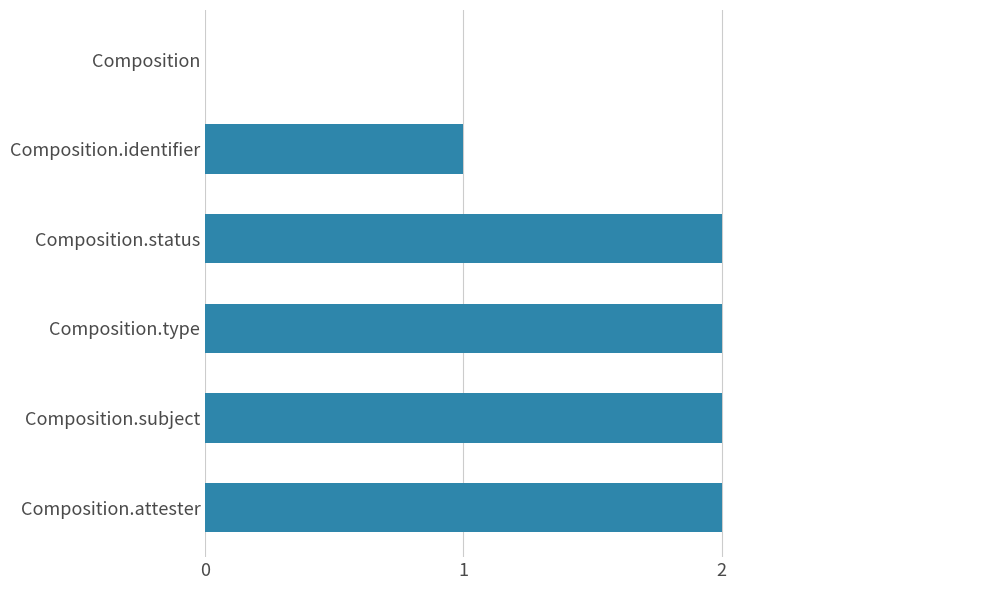

What is the average value?

2